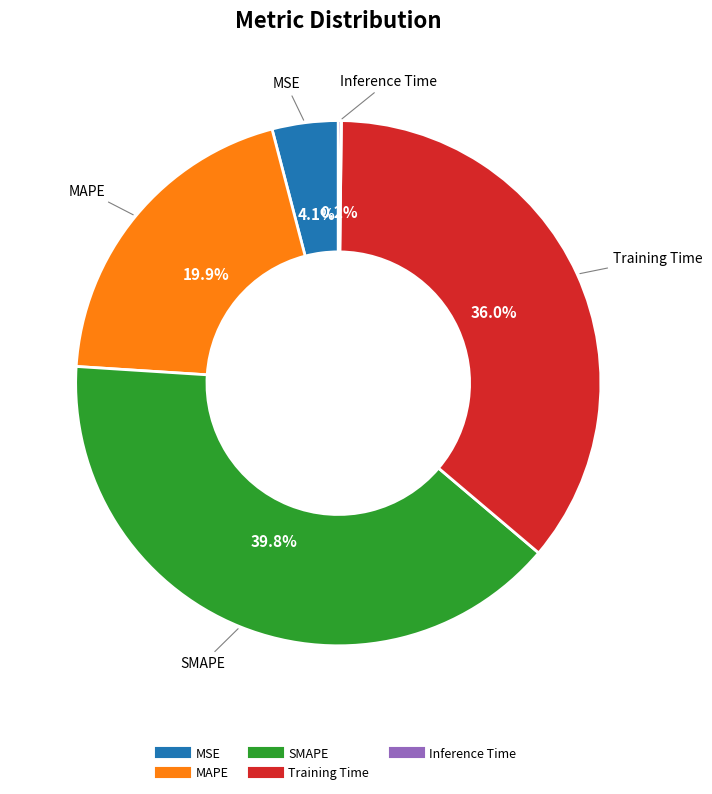

Is MSE the majority of the pie?

No